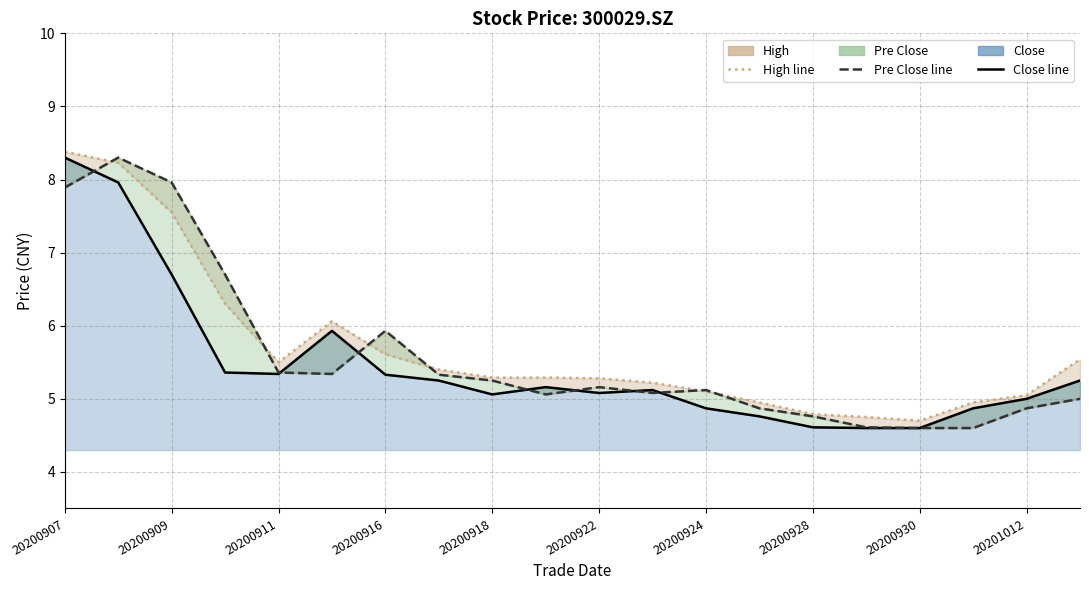

How many interior local valleys does the pre_close_line series have?

3